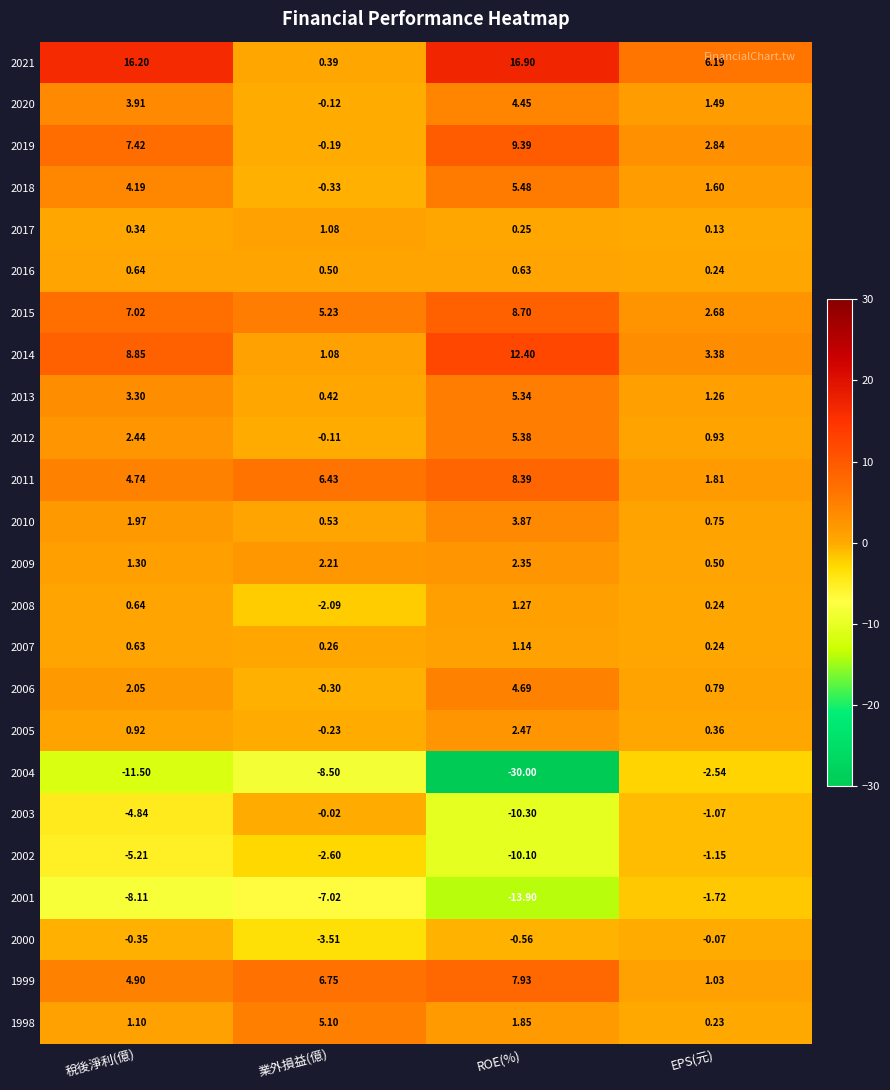

Which label corresponds to the smallest value in the chart?

ROE(%)